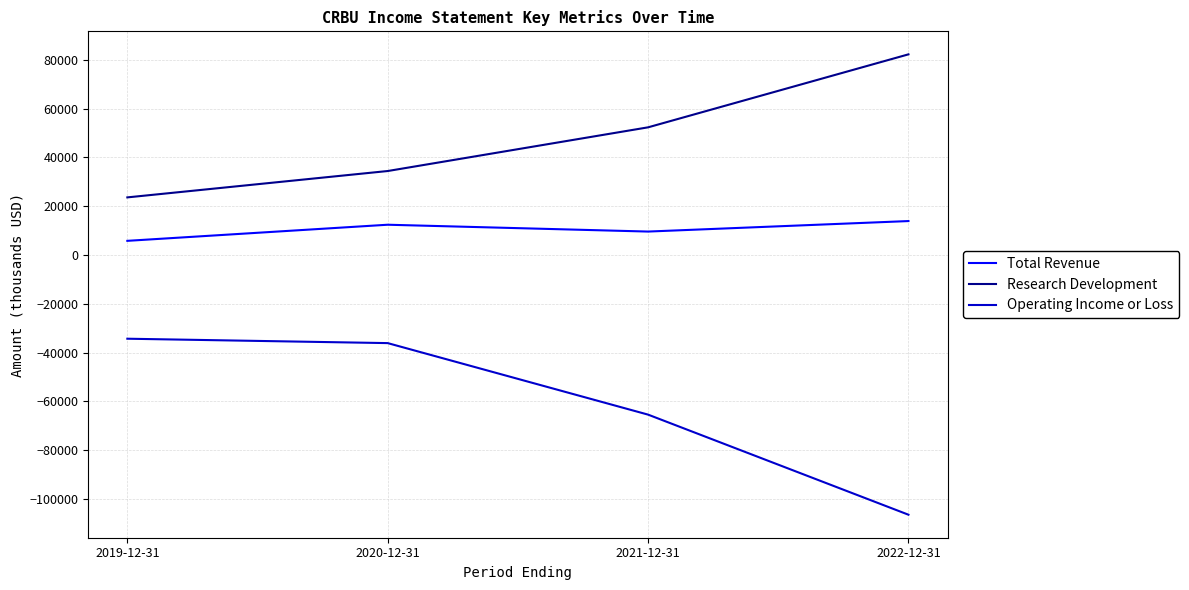

What is the difference between the second highest and minimum values in the Research Development series?

28700